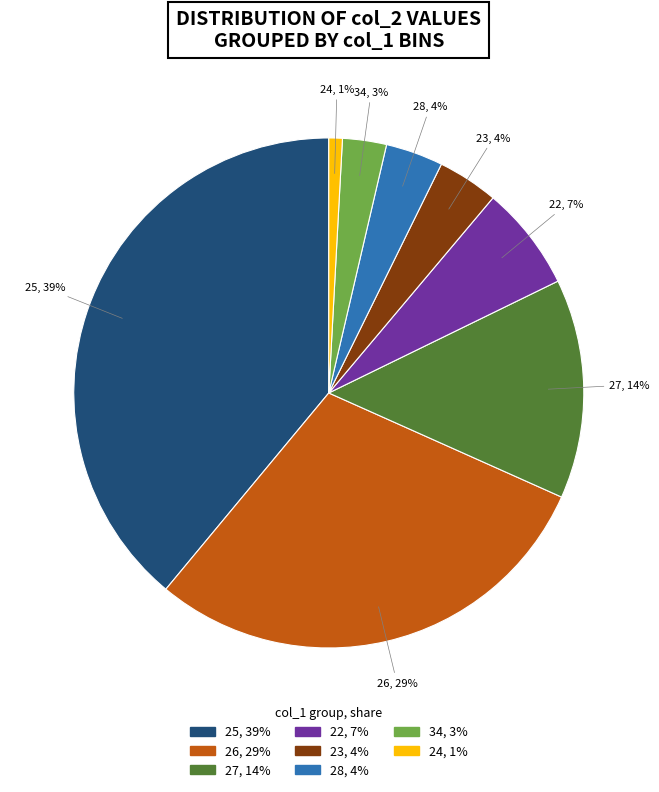

Does 26 account for over 50% of the chart?

No